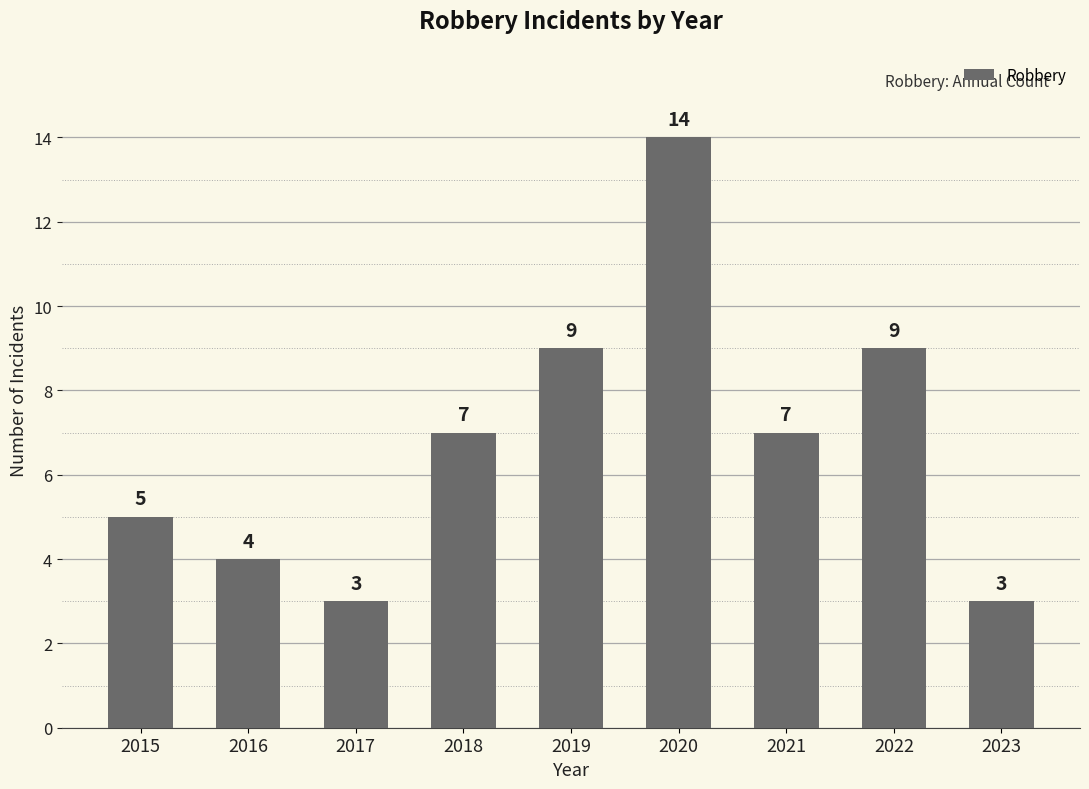

What is the average value?

7